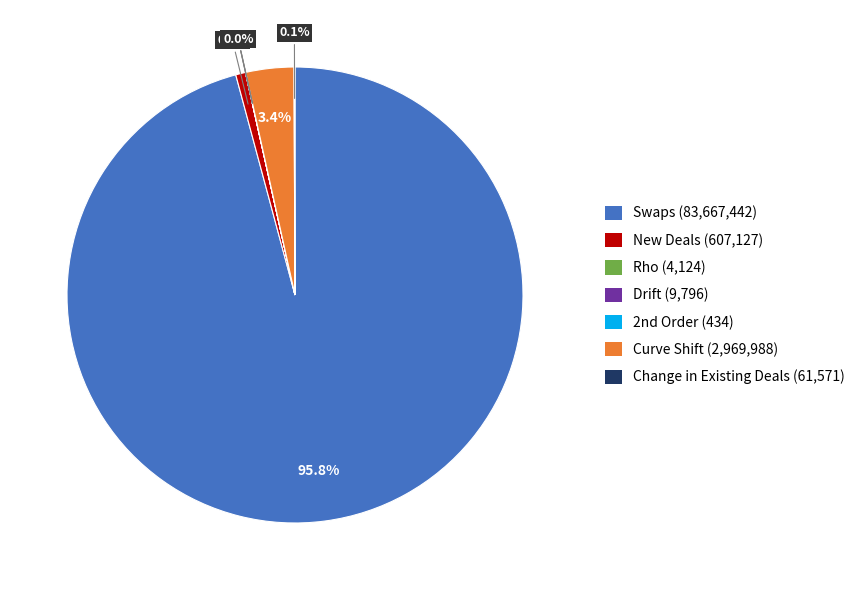

Which slice is the largest?

Swaps